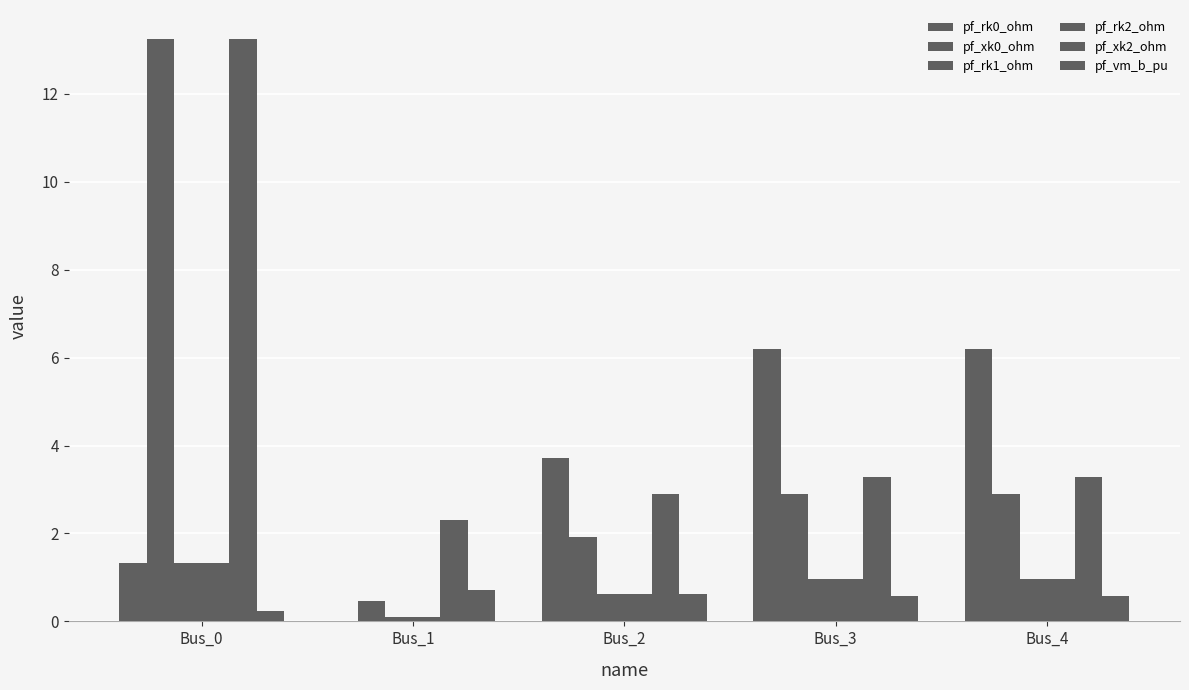

What is the maximum value for pf_rk1_ohm?

1.3